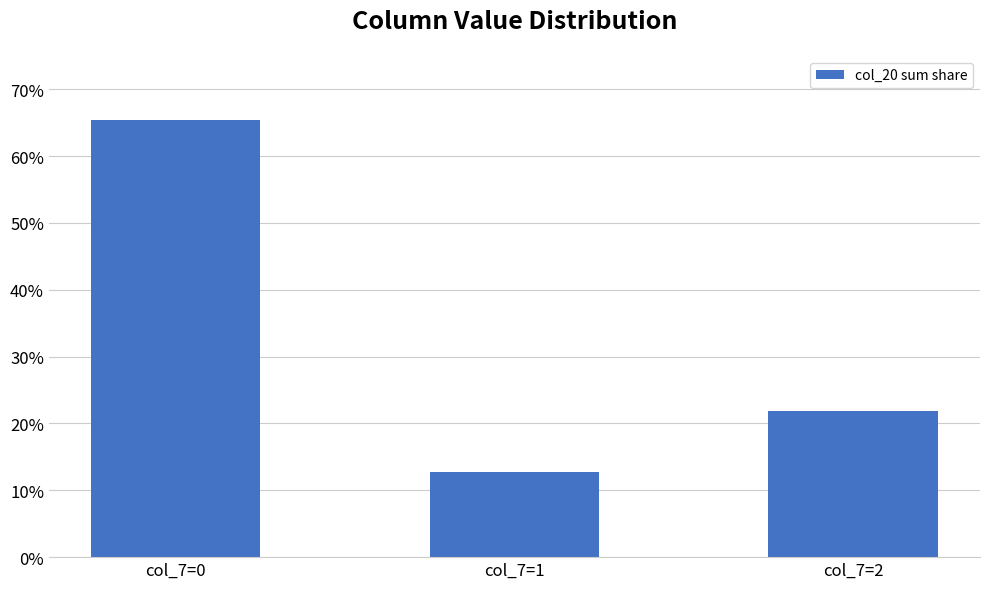

What is the change in value from col_7=0 to col_7=1?

-0.5